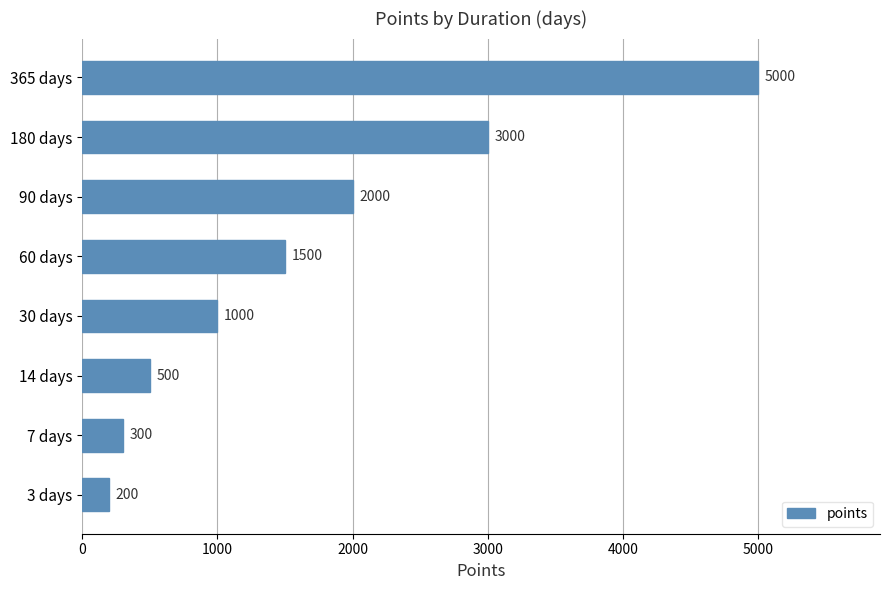

What is the approximate value at 30 days, to the nearest 50?

1000